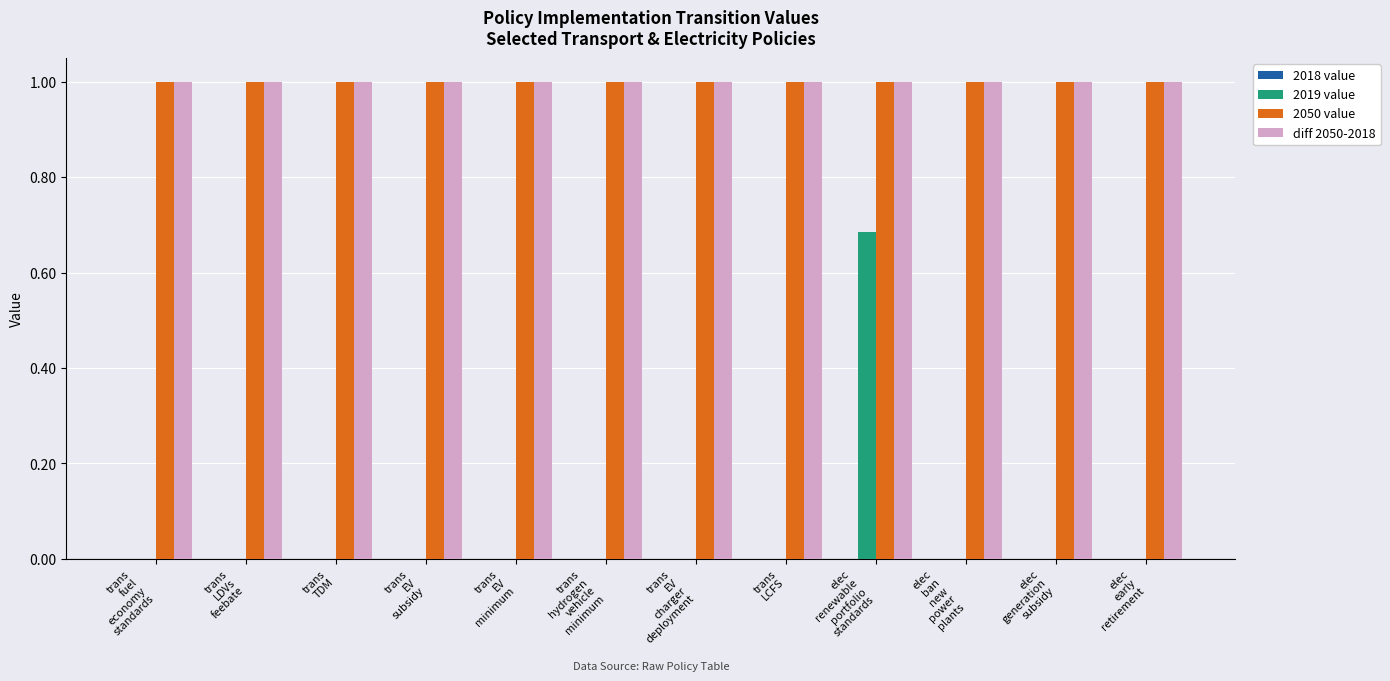

What is the maximum value for diff 2050-2018?

1.0